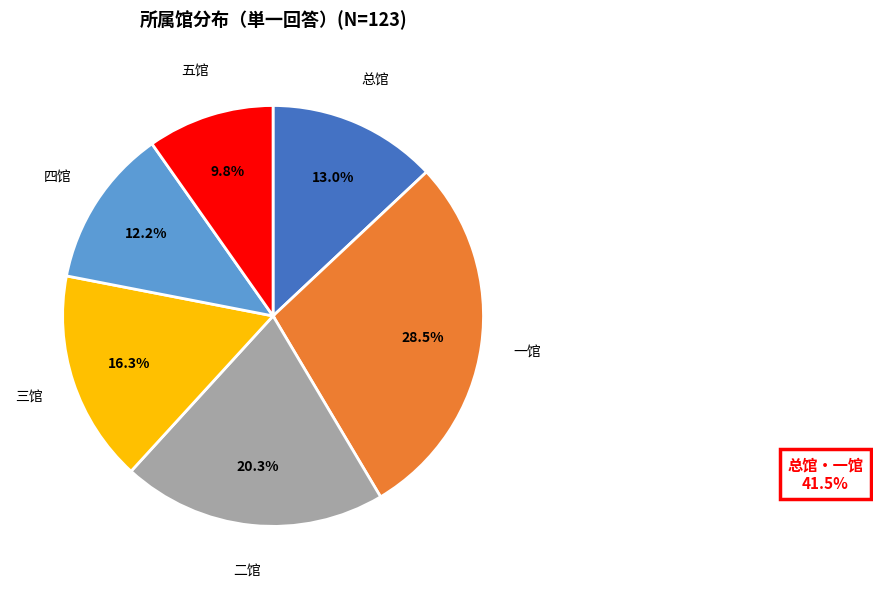

Count the number of slices in the pie.

6